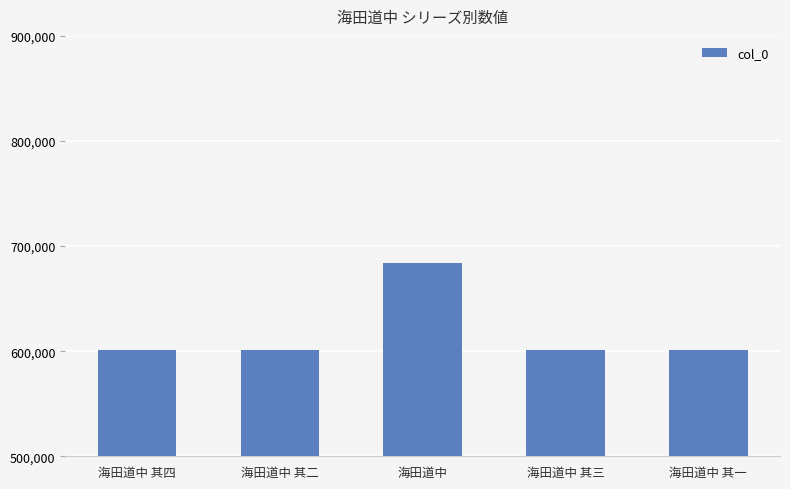

What is the change in value from 海田道中 其二 to 海田道中 其三?

+1